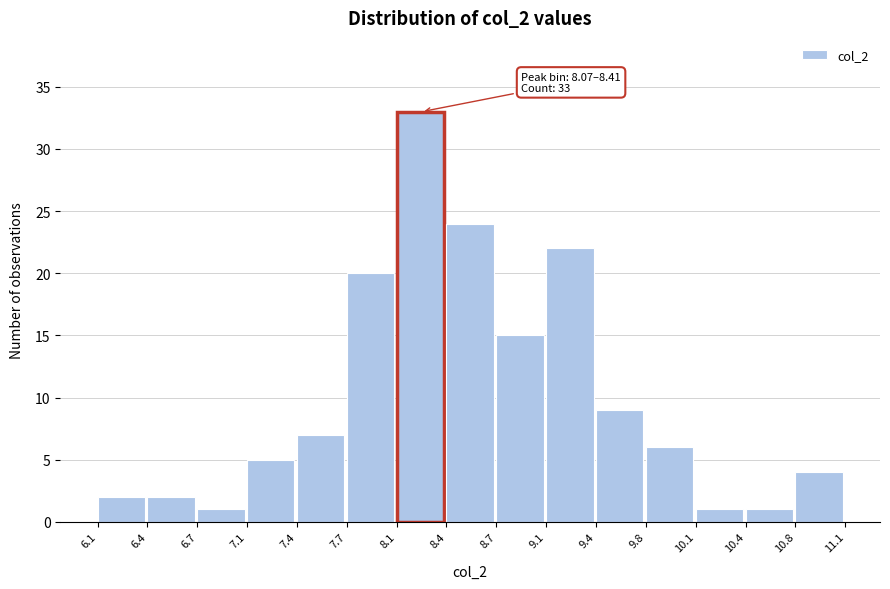

Which range on the x-axis has the tallest bar?

8.1 to 8.4